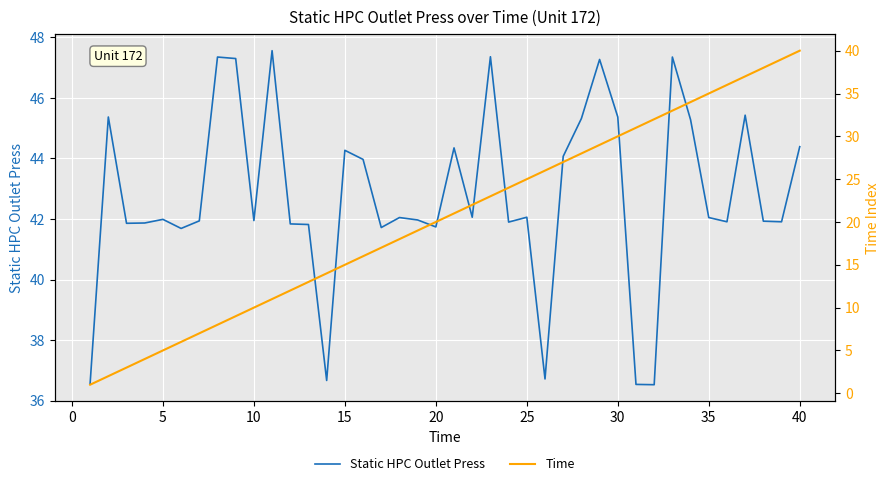

True or false: Static HPC Outlet Press has a value of 28.4 at 15.

False